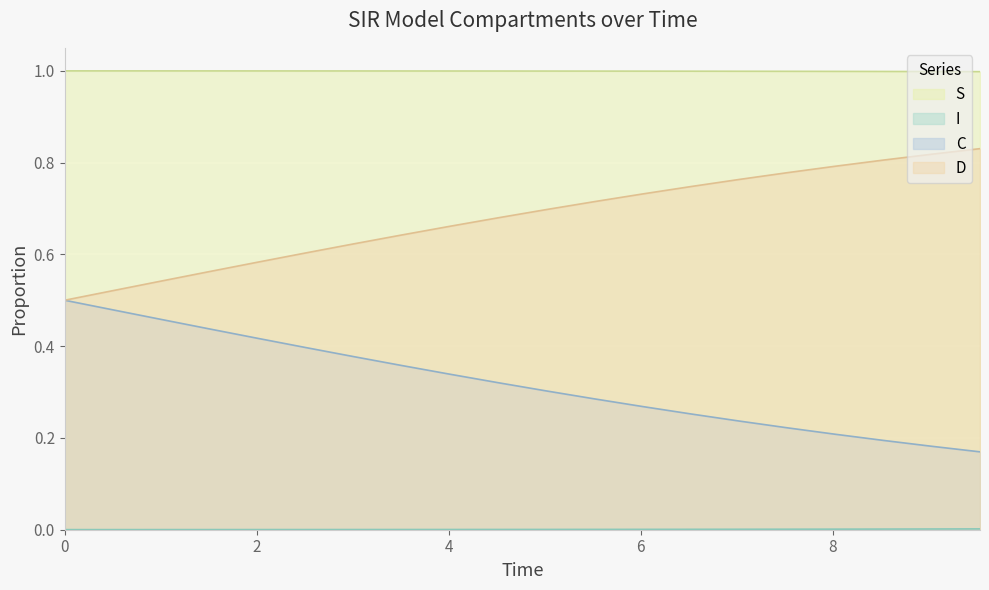

True or false: S and D intersect in this chart.

False